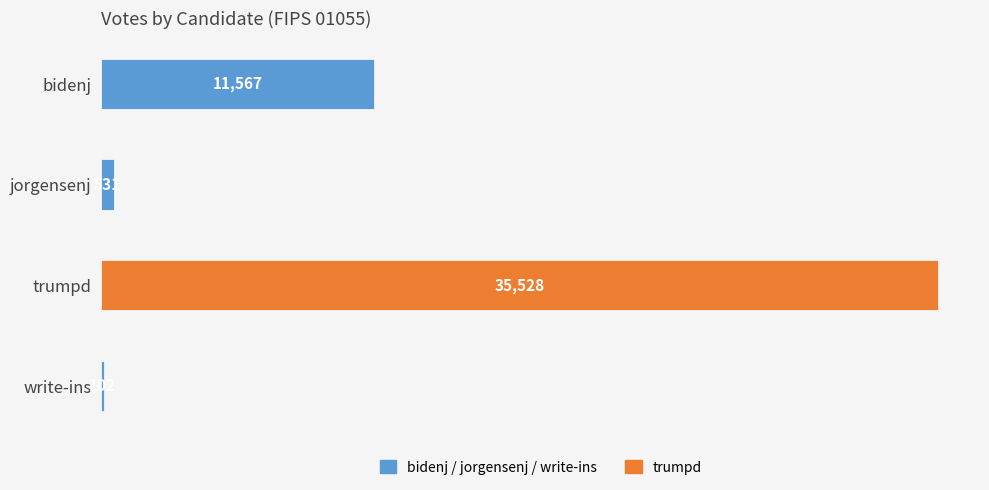

What is the sum of the values at write-ins and jorgensenj?

633